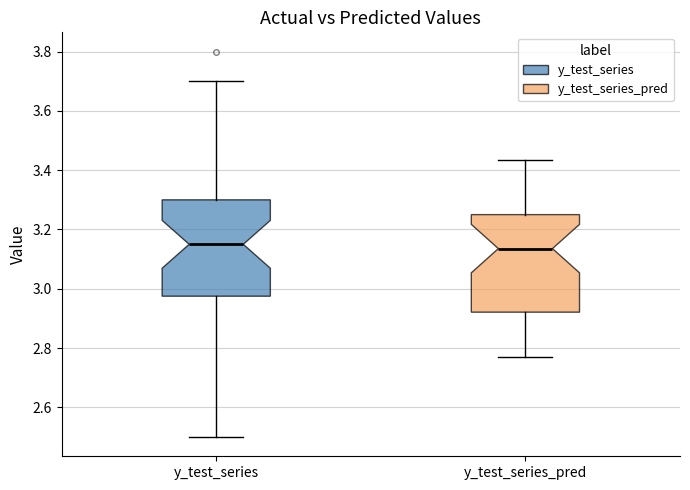

Reading left to right, transcribe this box plot: for each box, give where its median line is, the range the box spans, and where its two whiskers end, as read against the y-axis. The values are not printed on the chart, so give them approximately, as read against the axis.

y_test_series: median 3.16, box 2.98 to 3.30, whiskers 2.50 to 3.70
y_test_series_pred: median 3.14, box 2.92 to 3.26, whiskers 2.76 to 3.44